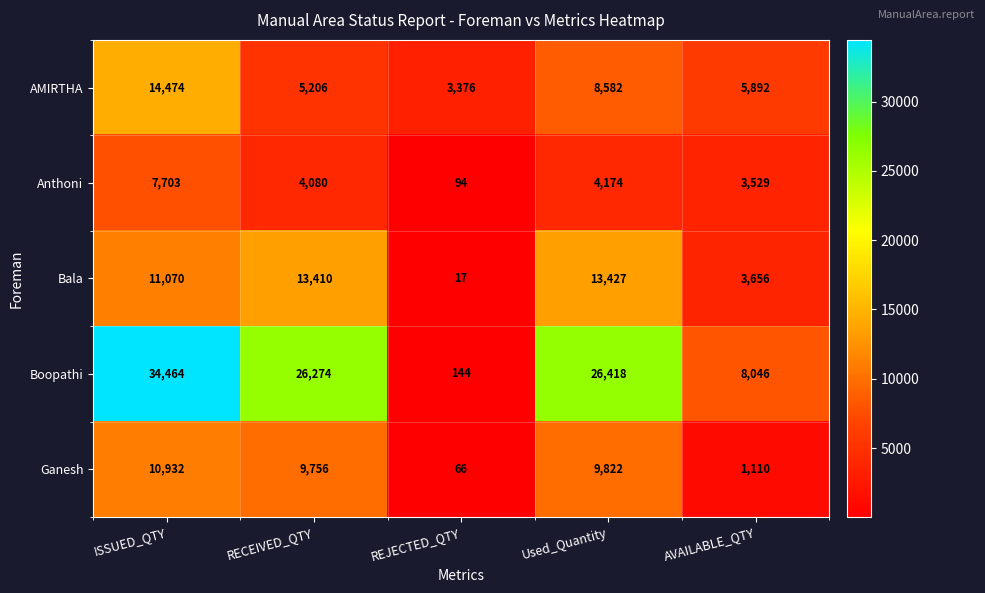

Where does the Anthoni series first go above 4080?

ISSUED_QTY